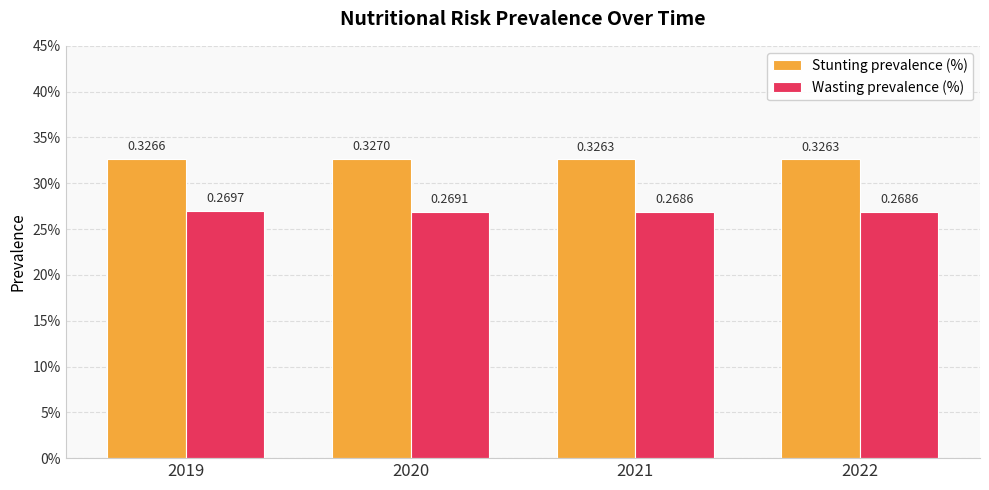

Are the bars horizontal?

No